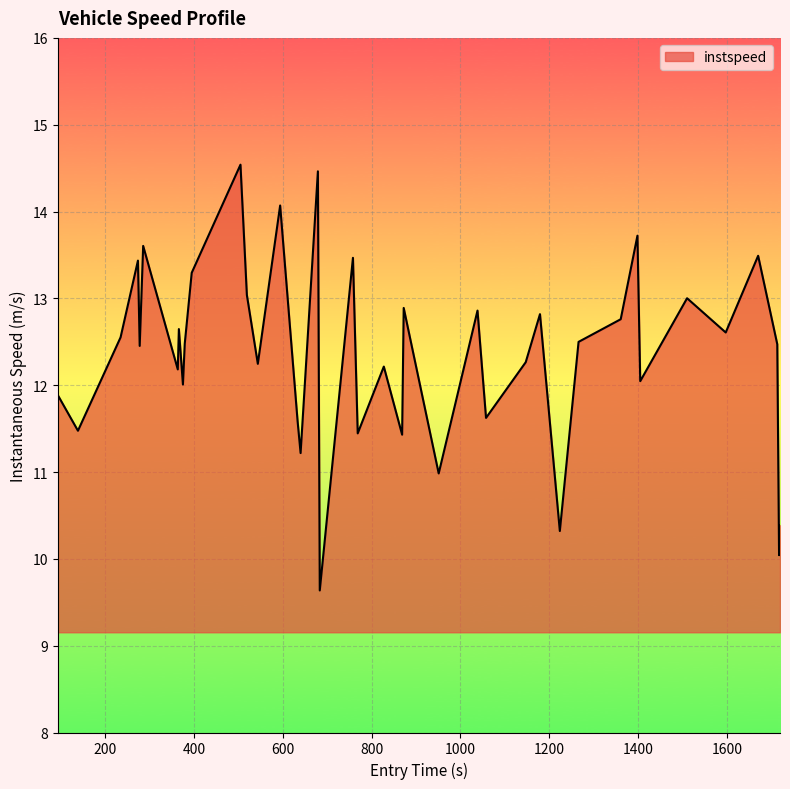

What is the maximum value shown in the chart?

14.5